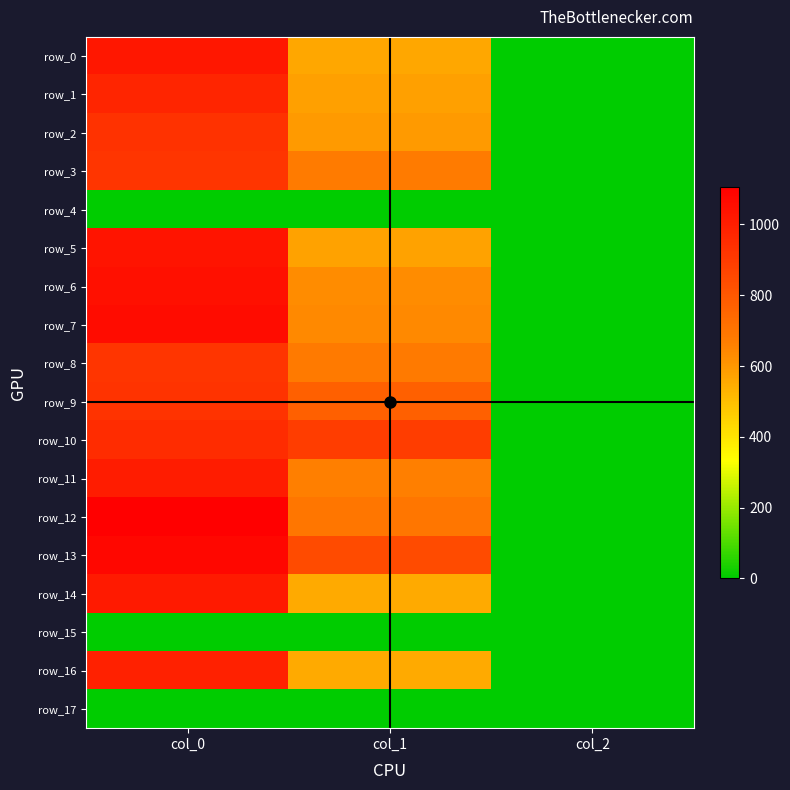

The value of row_10 at col_2 is 0.9. True or false?

False